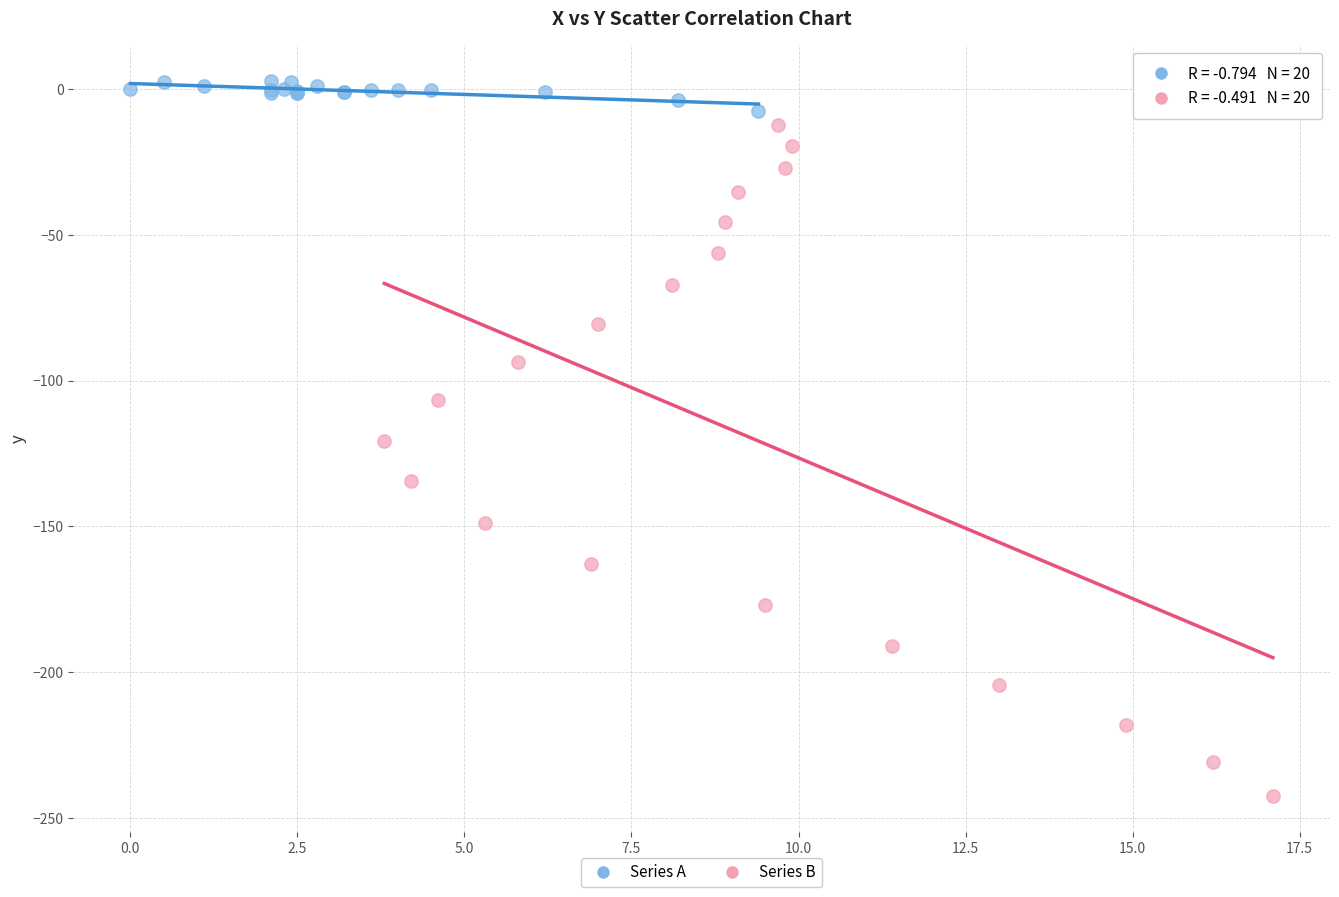

Which series has the widest spread of Y values?

Series B